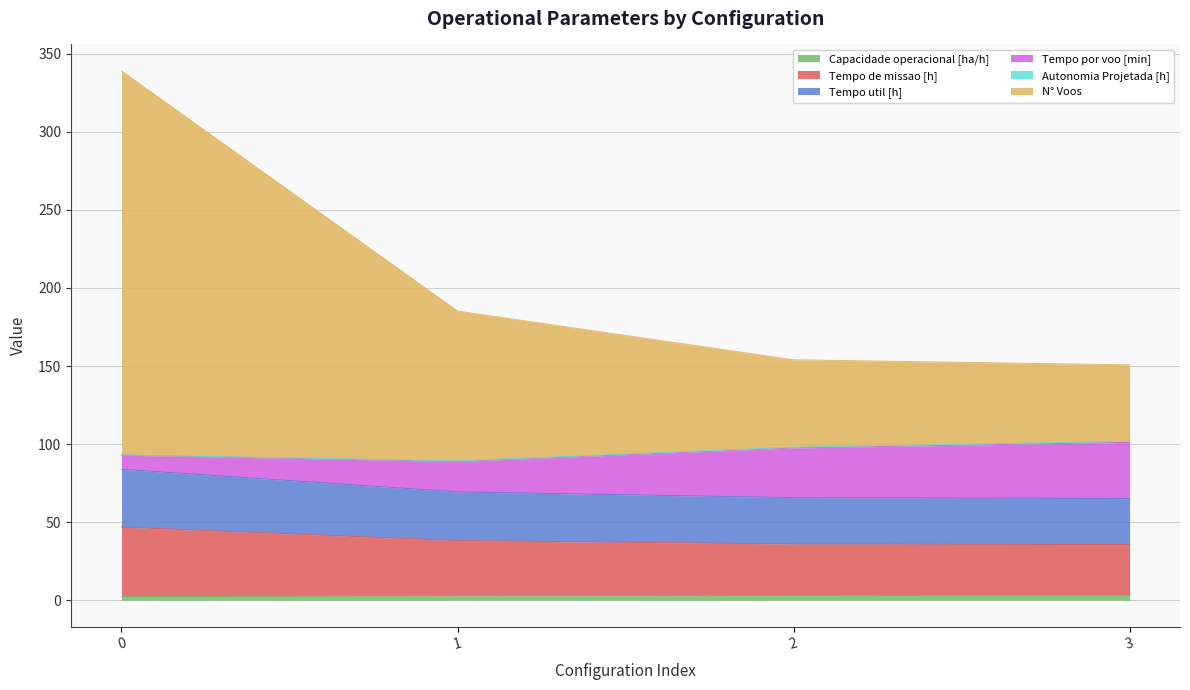

True or false: Tempo de missao [h] and N° Voos cross at least once.

False